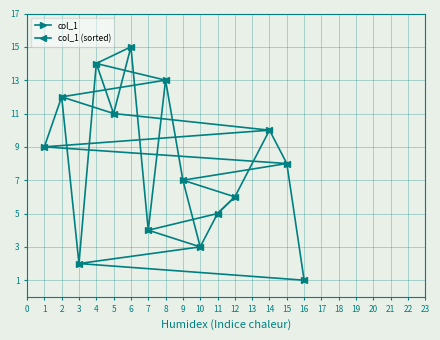

What is the approximate value of col_1 at 9?

7